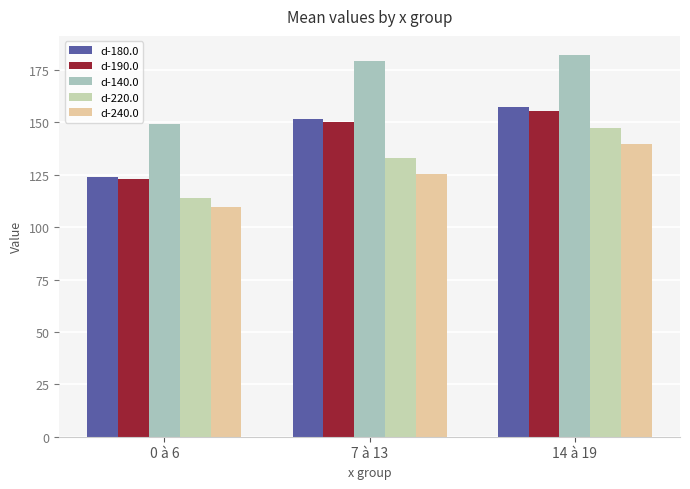

What is the smallest value displayed?

109.5